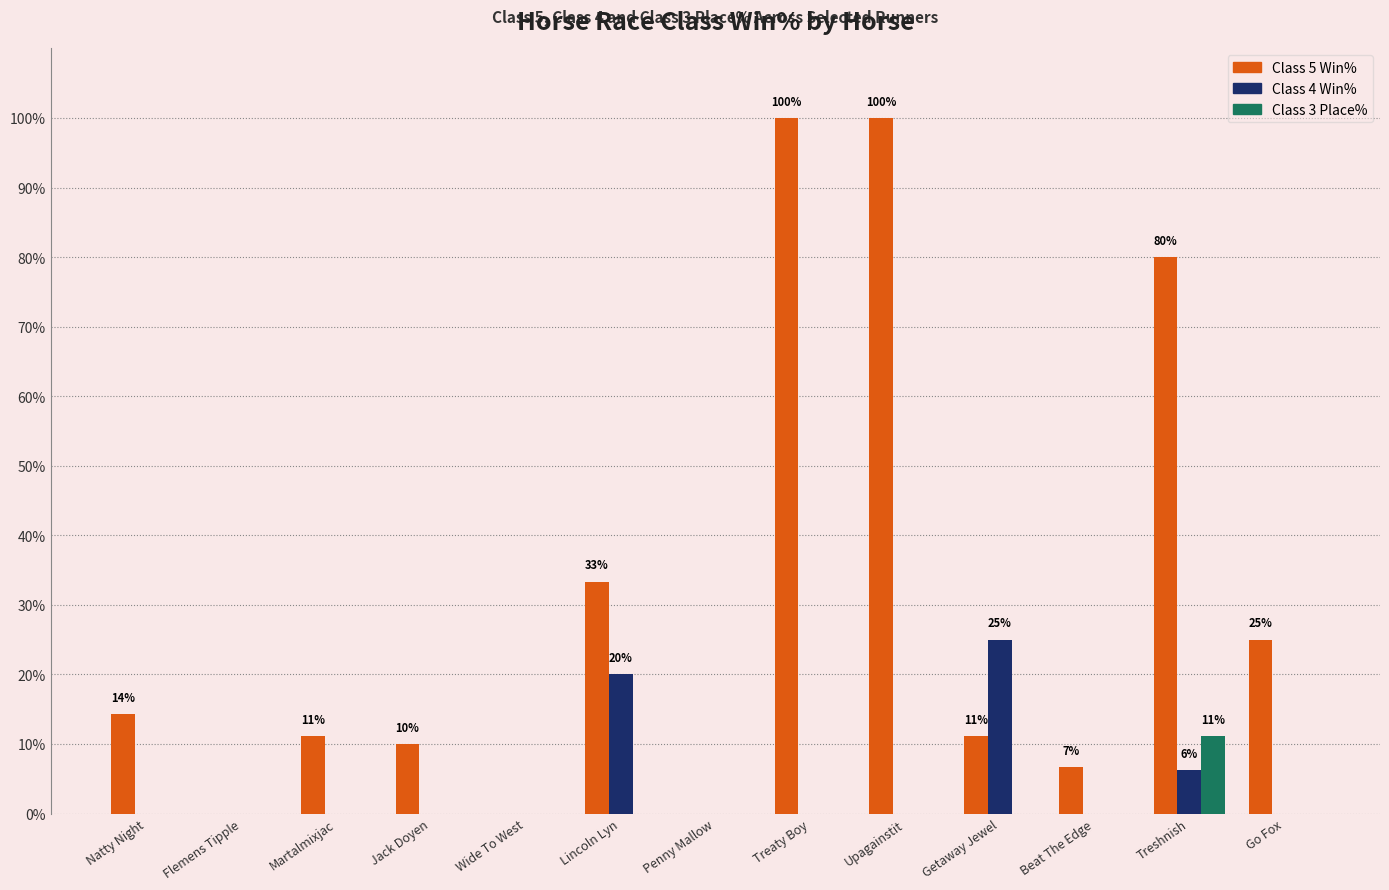

What is the sum of the Class 5 Win% values at Natty Night and Lincoln Lyn?

47.6